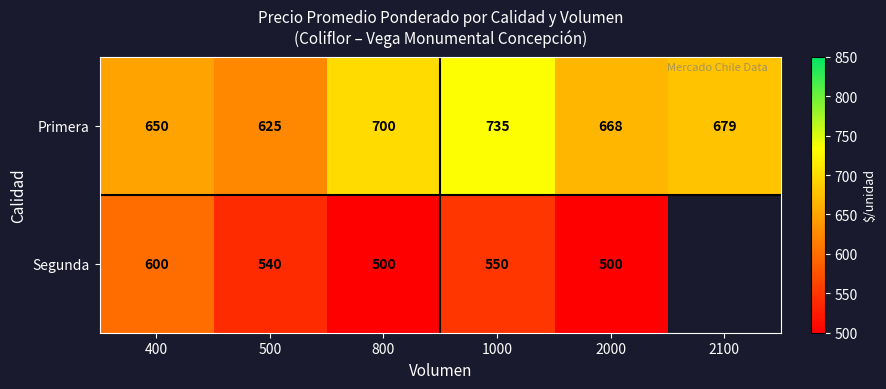

What is the sum of the Primera values at 800 and 1000?

1435